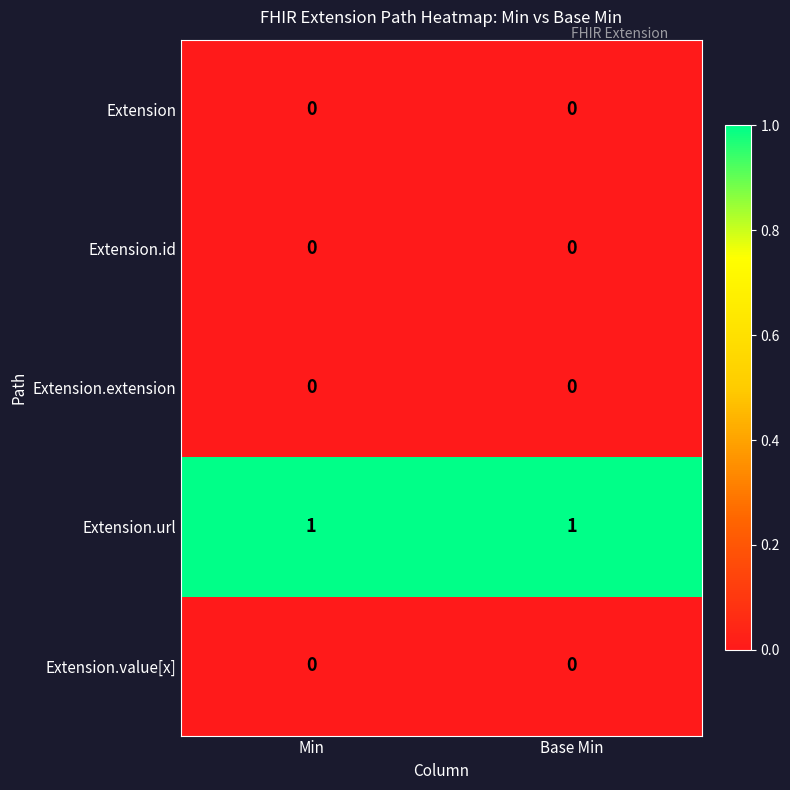

The Extension.extension series shows 0 at Base Min. True or false?

True